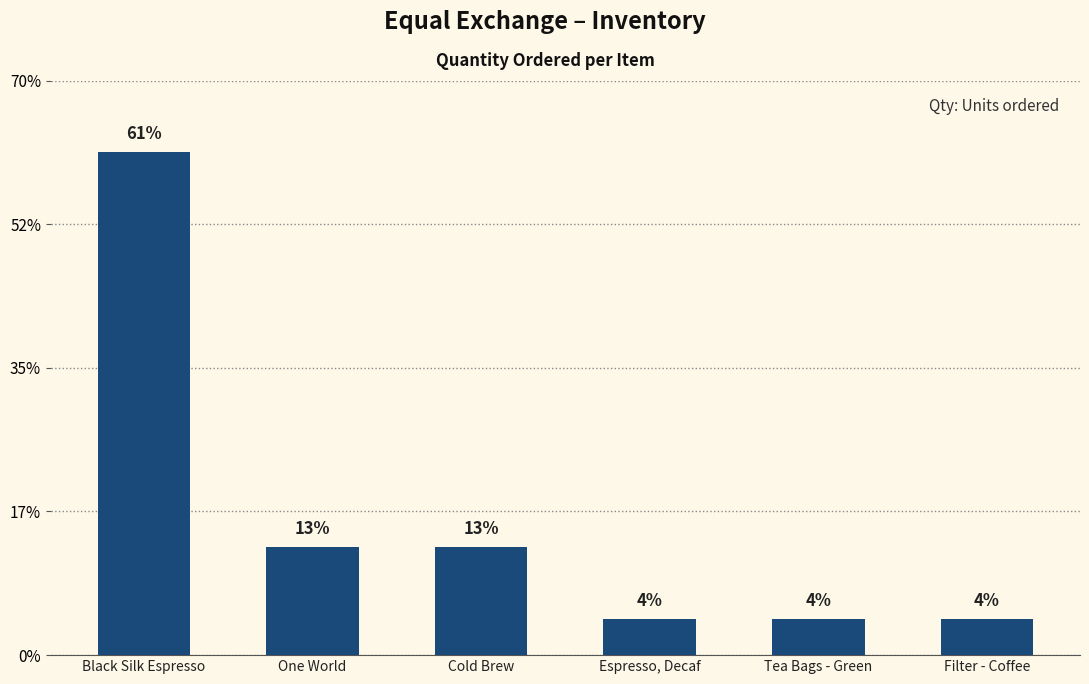

What is the sum of all values?

23